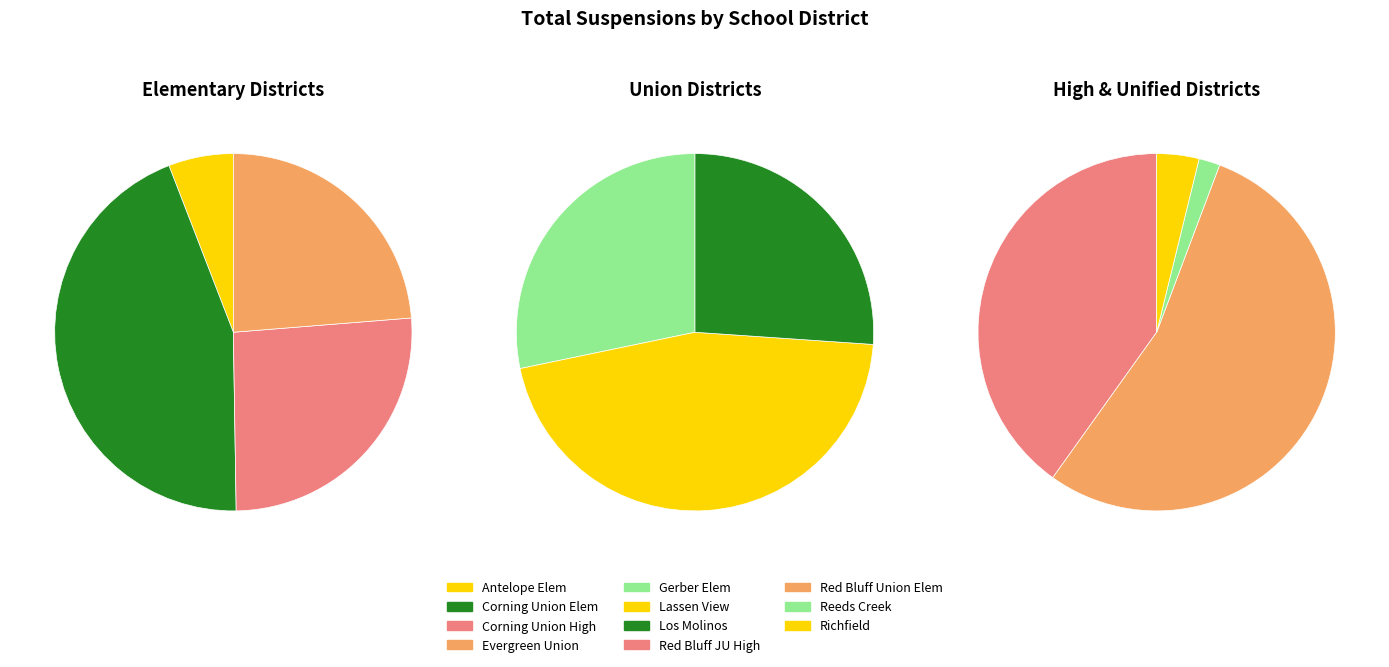

Which category has the biggest portion of the pie?

Corning Union Elementary